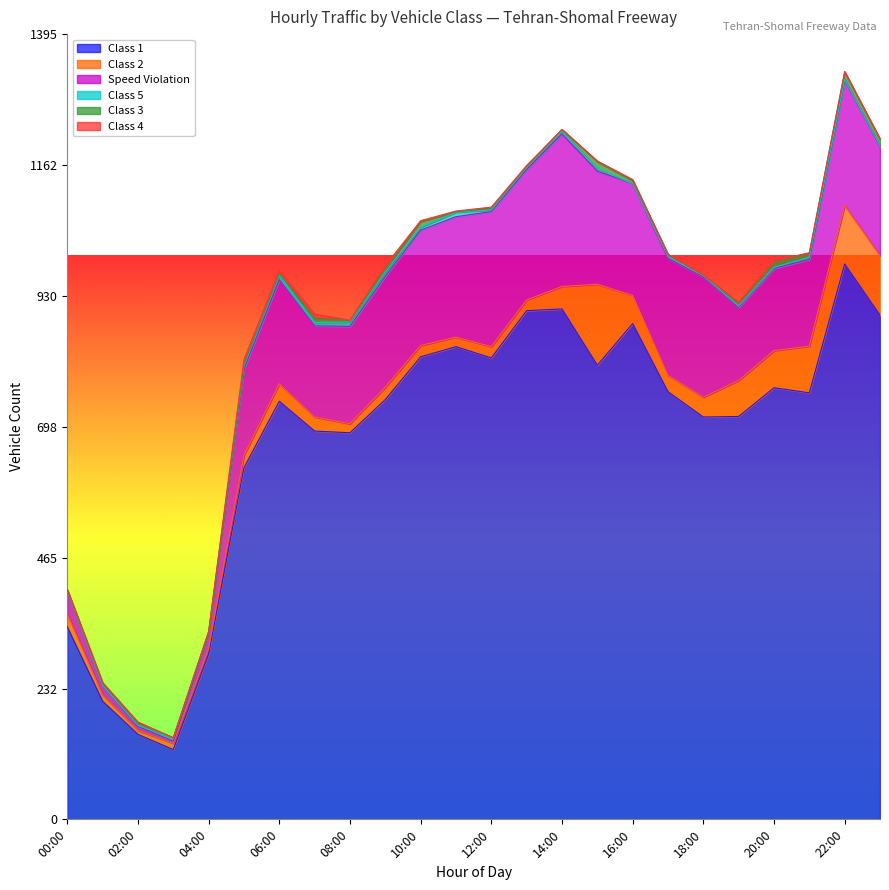

Is it true that Class 2 equals 105 at 20:00?

False